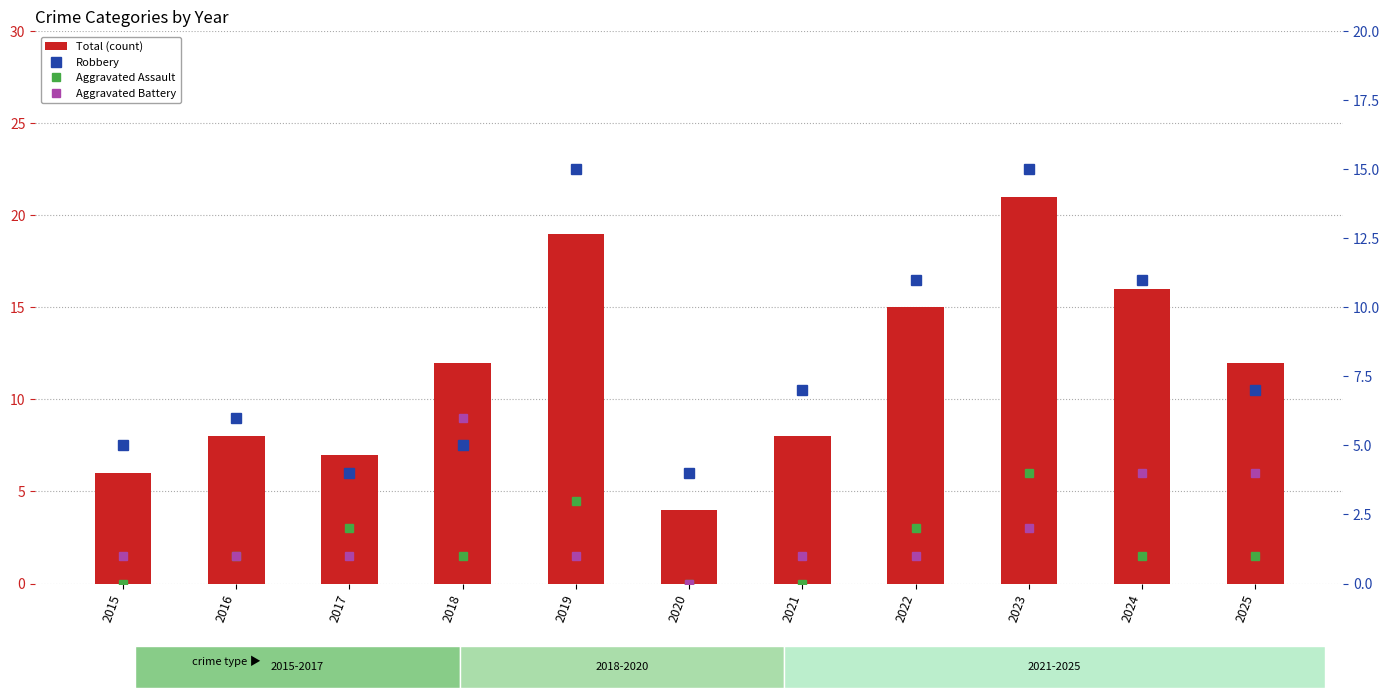

Which series has the largest total across all categories?

Total (count)